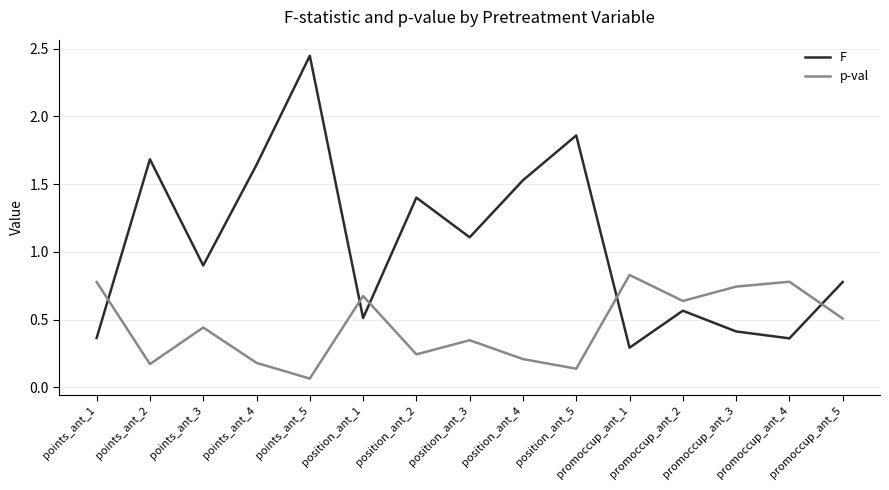

How many lines are shown in the chart?

2